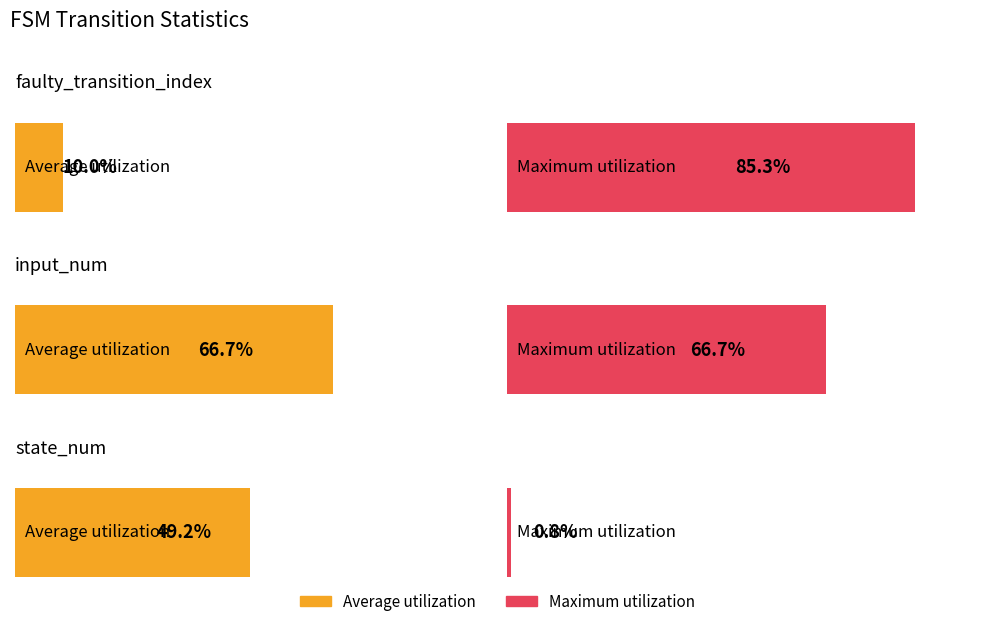

List the series in order of their peak value, lowest first.

Average utilization, Maximum utilization